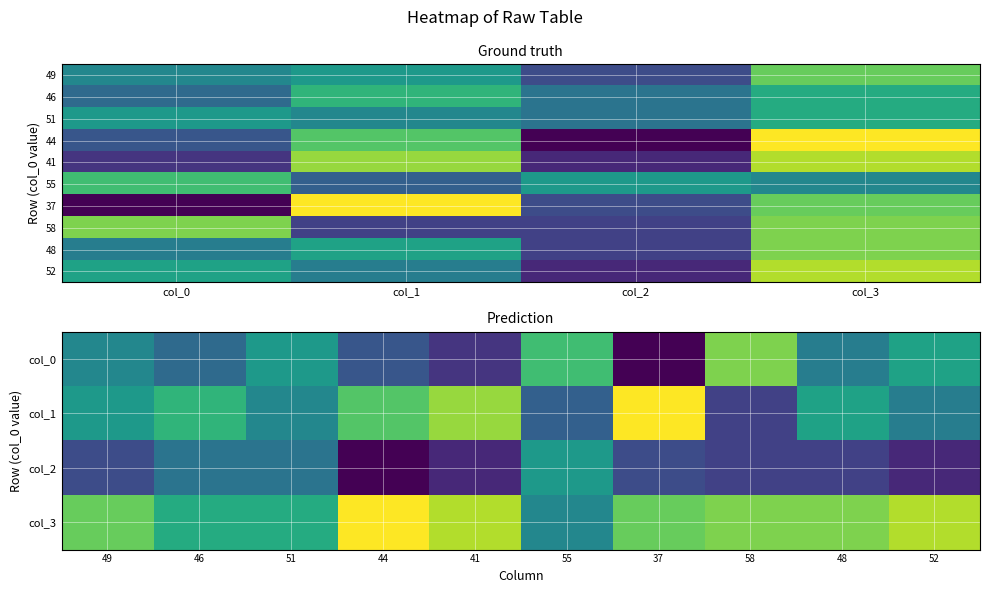

At how many categories does at least one series exceed 47?

4